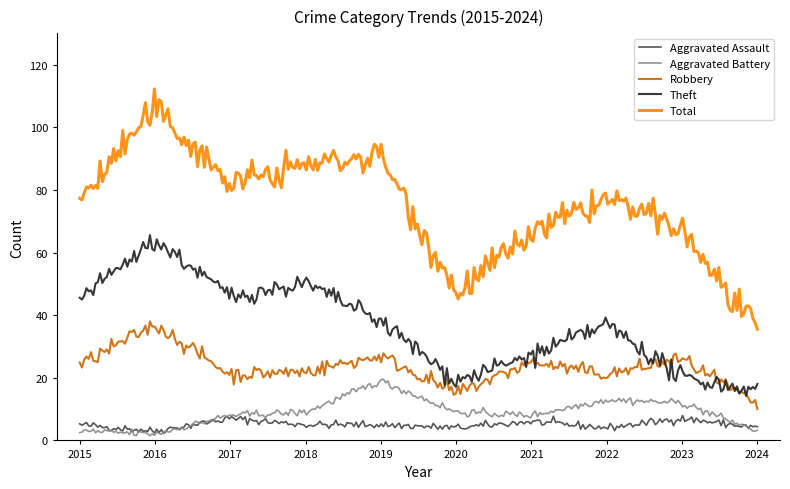

What is the lowest value of the Total series?

35.5